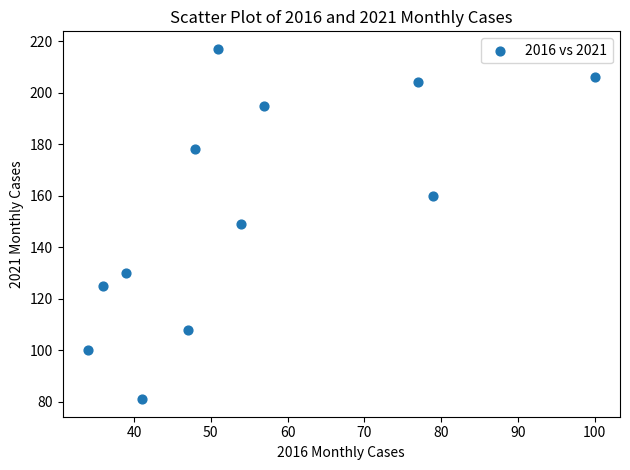

What is the average X value?

55